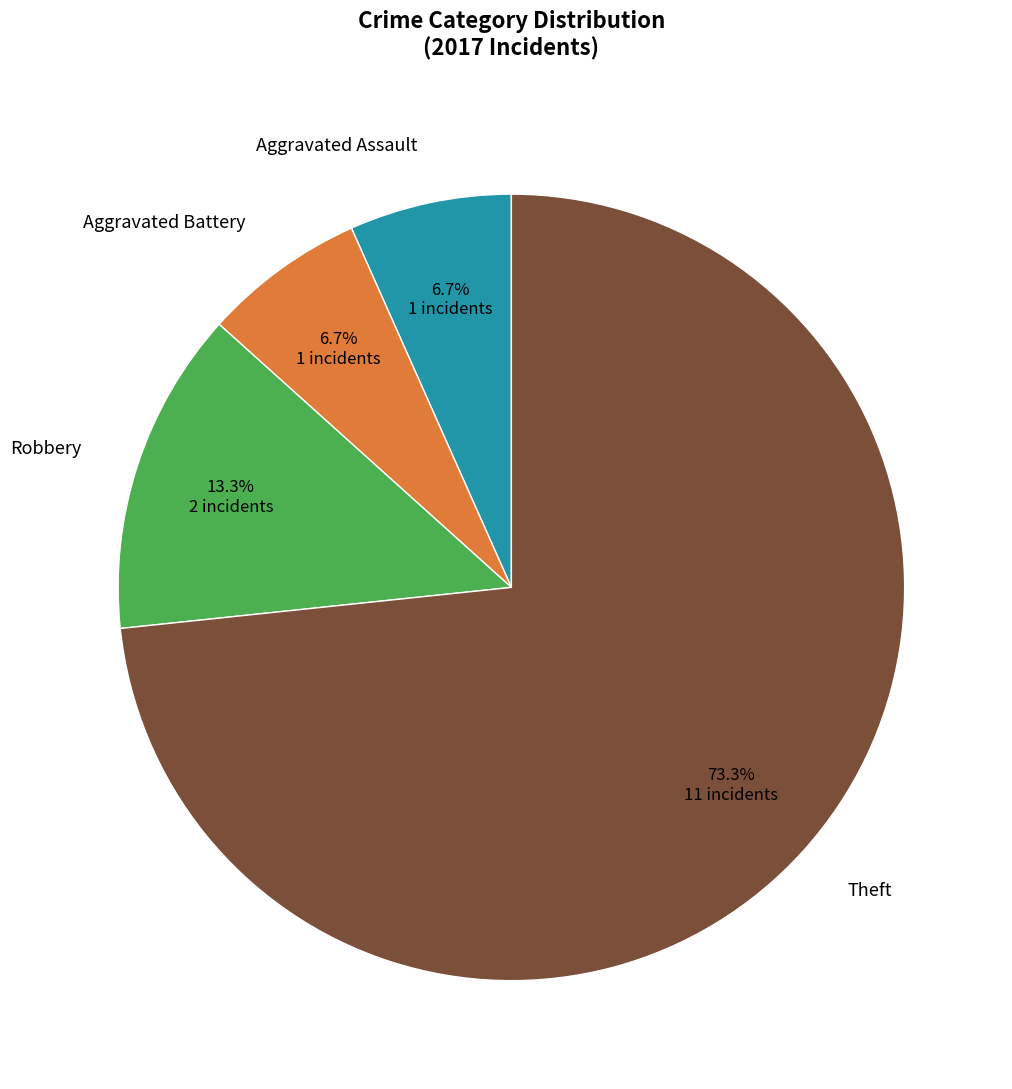

Which category has the biggest portion of the pie?

Theft